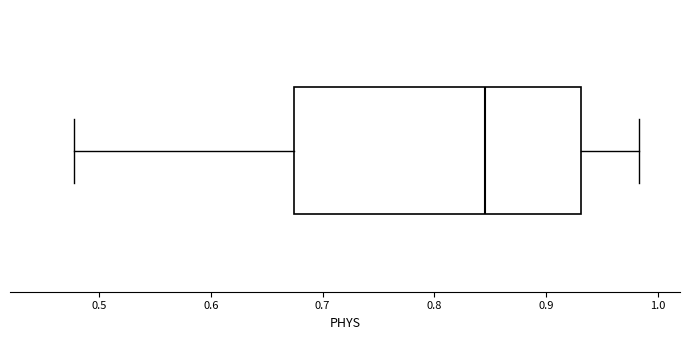

Transcribe this box plot: give where the median line is, the range the box spans, and where the two whiskers end, as read against the x-axis. The values are not printed on the chart, so give them approximately, as read against the axis.

median 0.85, box 0.67 to 0.93, whiskers 0.48 to 0.98